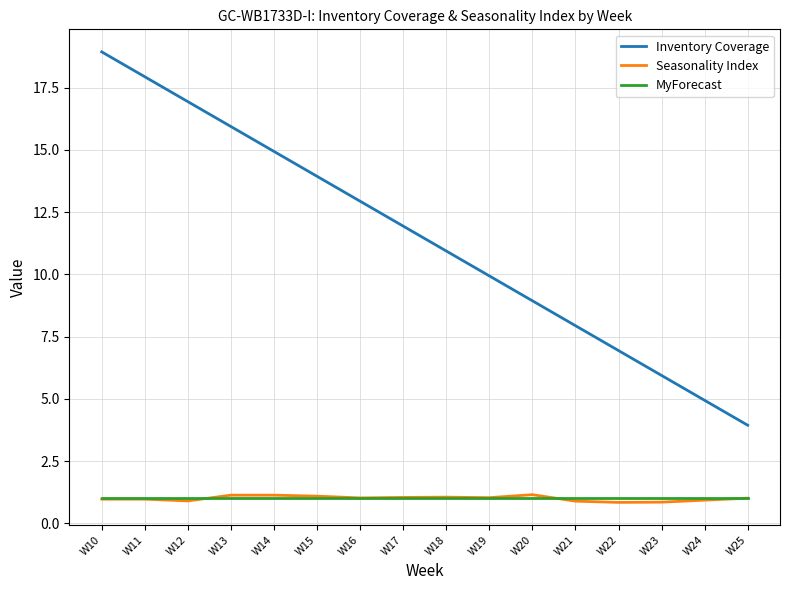

What is the total value across all series at W19?

12.0